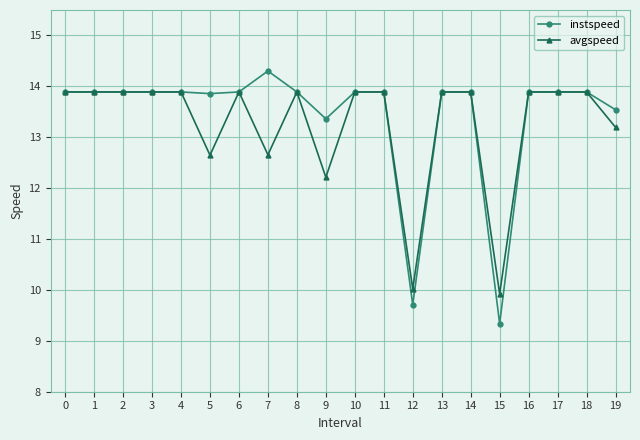

The avgspeed series shows 13.9 at 0. True or false?

True